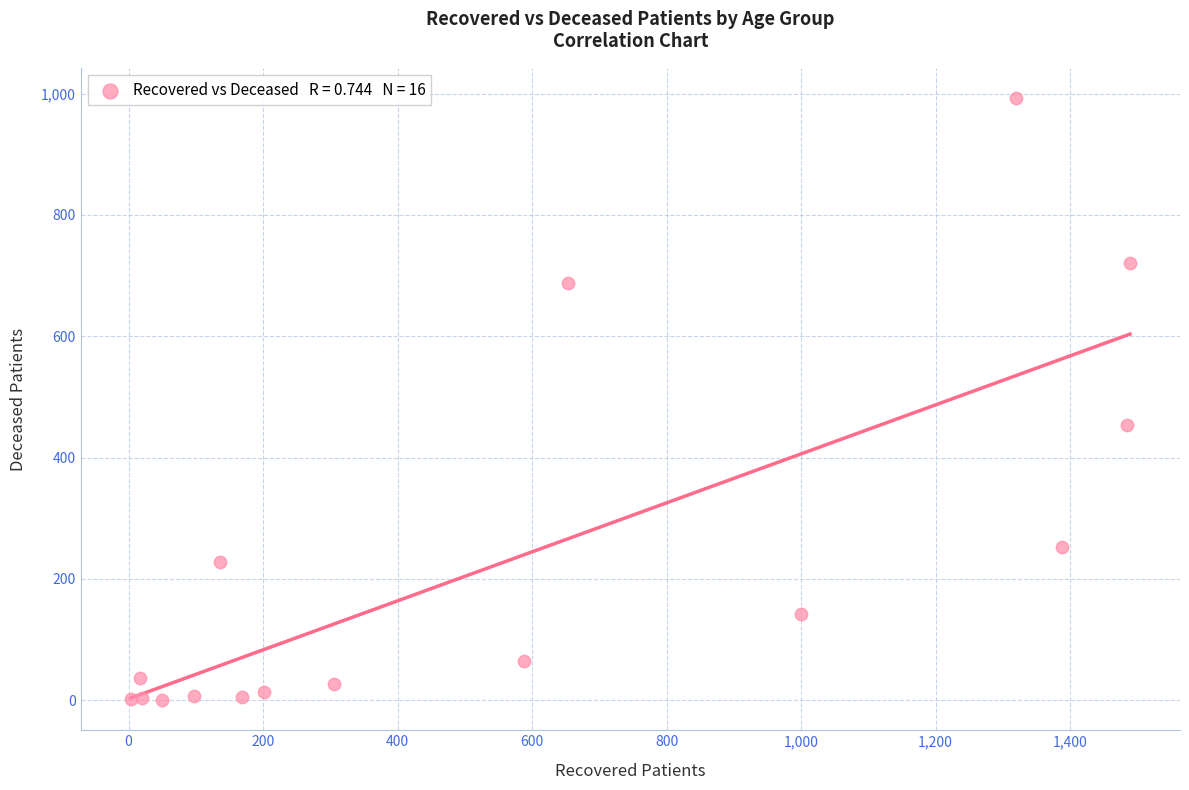

What Y value in the scatter plot is closest to 496?

453